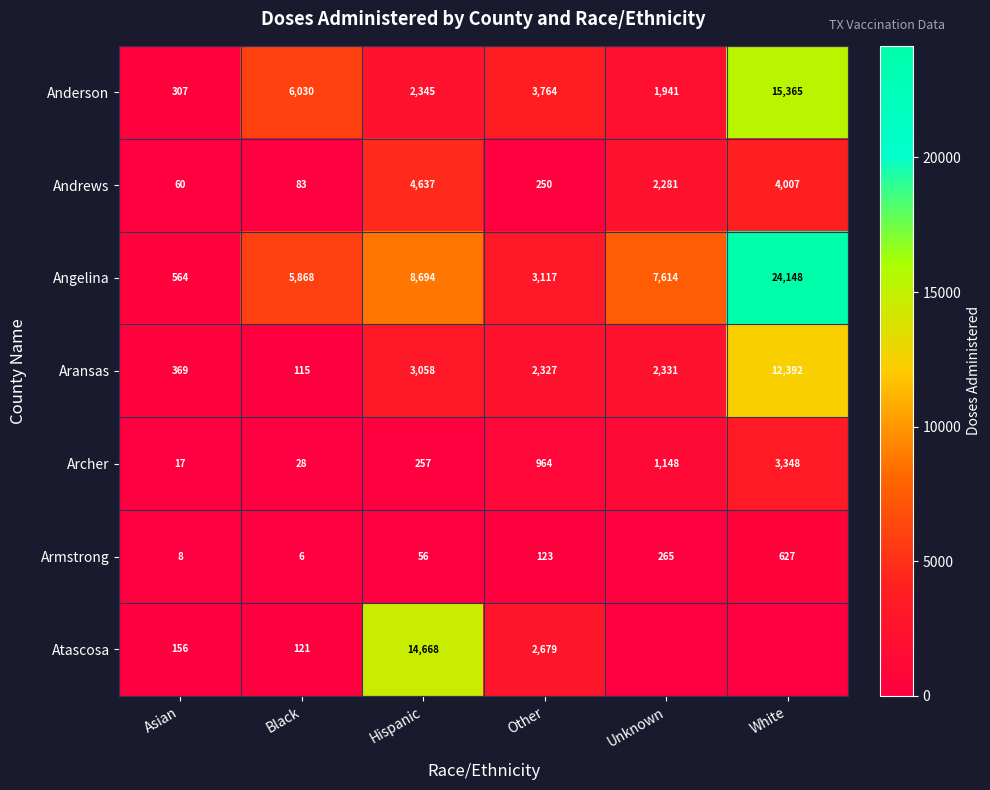

At which label does Archer reach its peak?

White